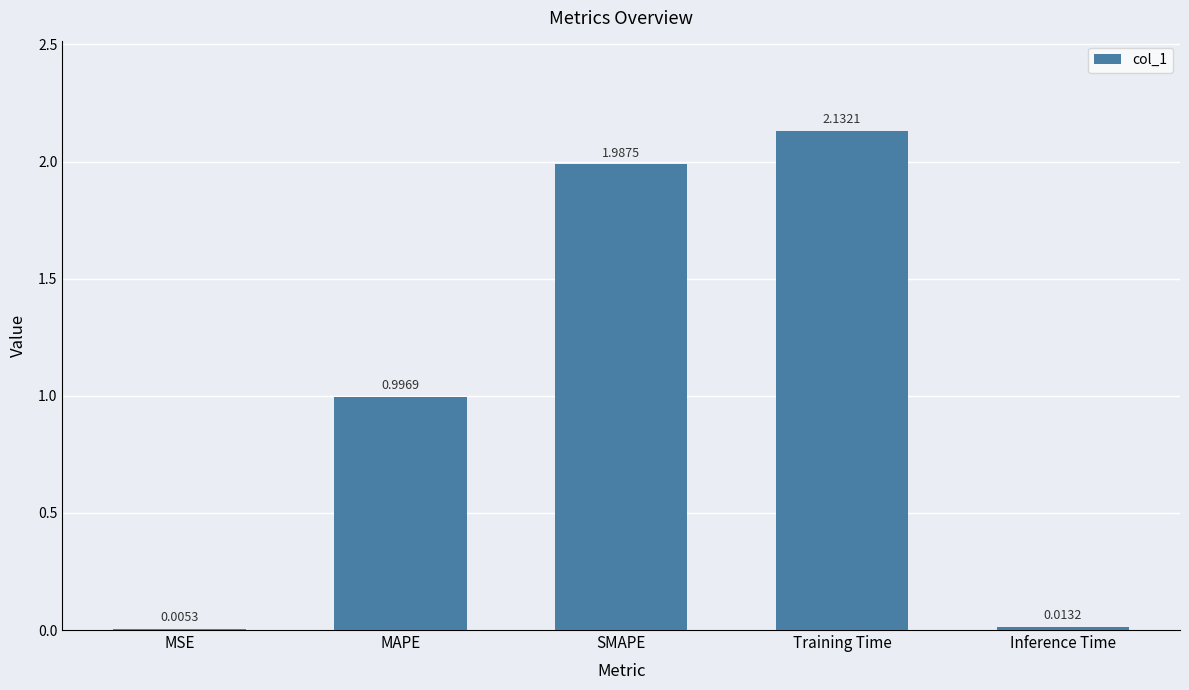

Where is the data nearest to the value 1?

MAPE